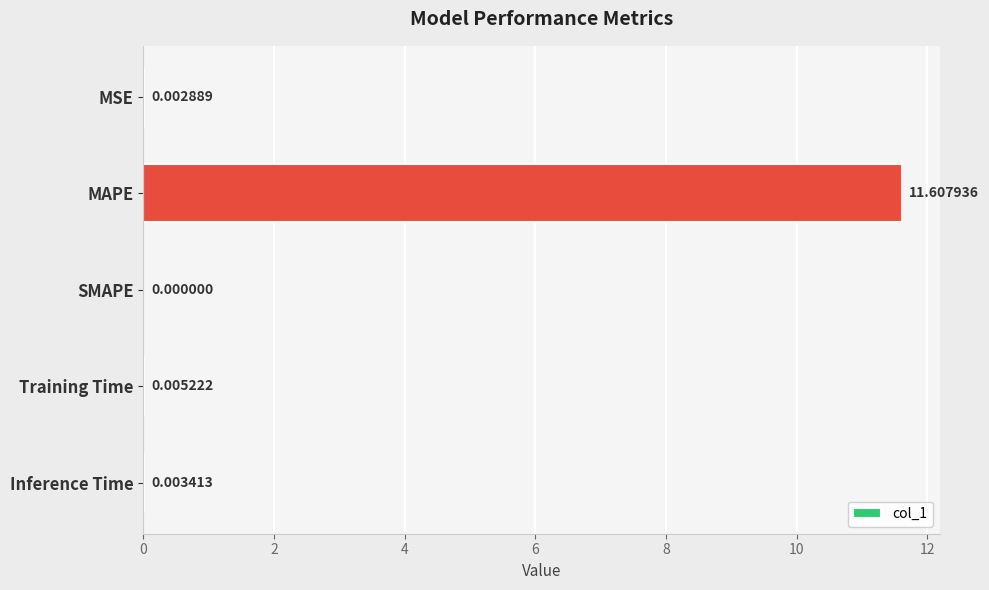

At which label is the value closest to 5?

Training Time